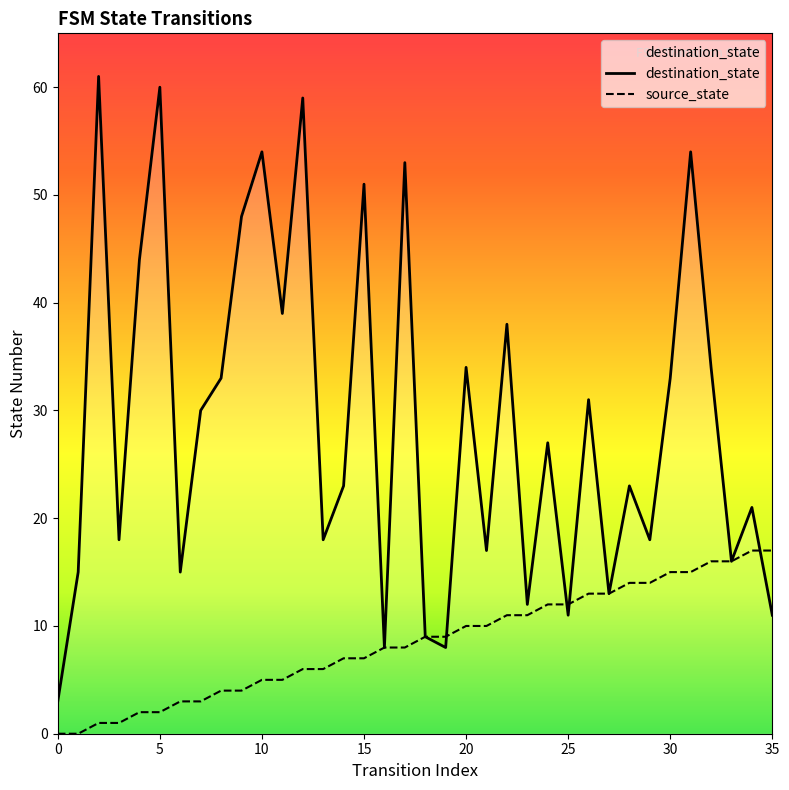

At which label is source_state closest to 8?

16